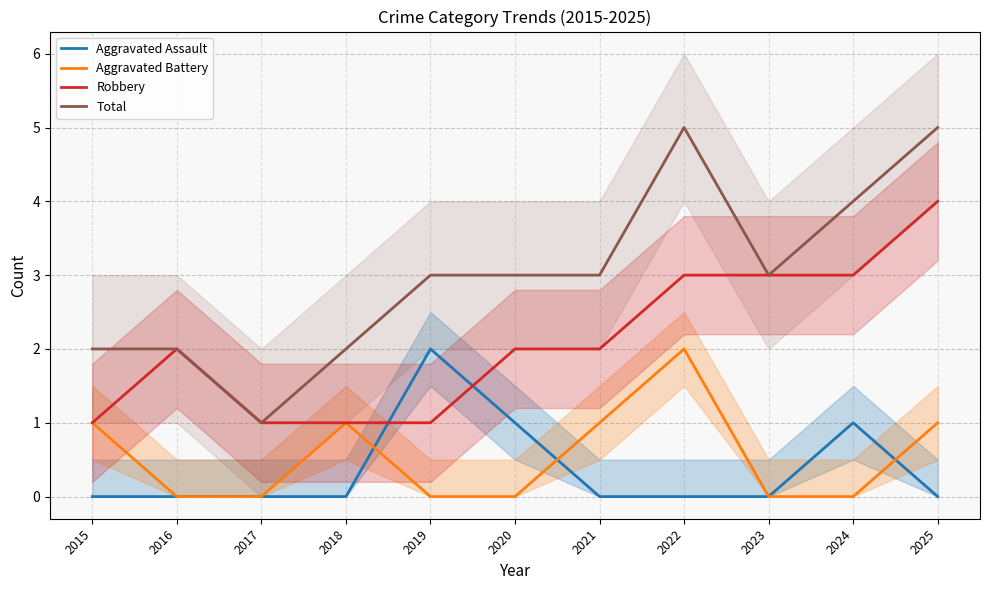

Where do Aggravated Assault and Aggravated Battery first cross each other?

2018 and 2019